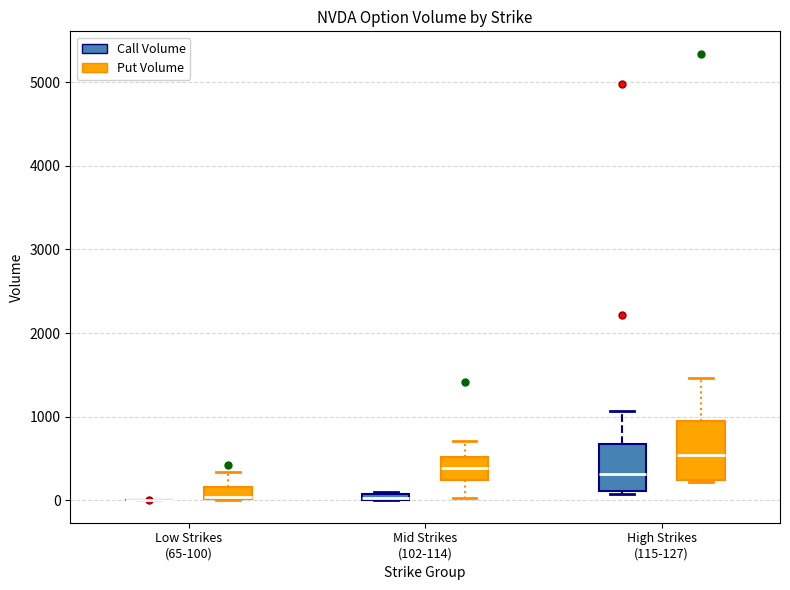

Comparing the boxes themselves (not the whiskers), which one is the tallest?

High Strikes (115-127) (Put Volume)